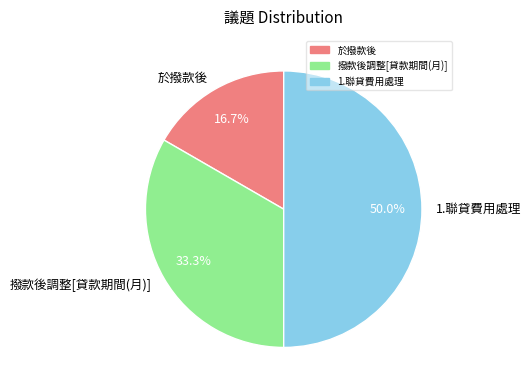

To the nearest percent, what portion does 於撥款後 represent?

17%